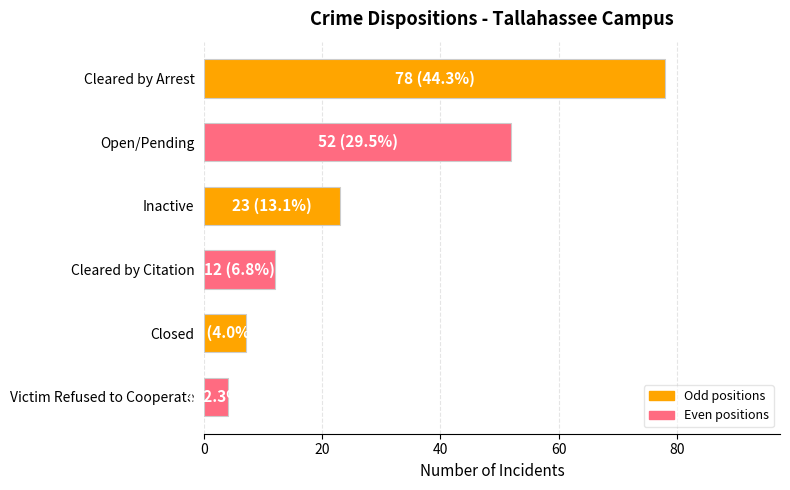

Does the chart contain any negative values?

No